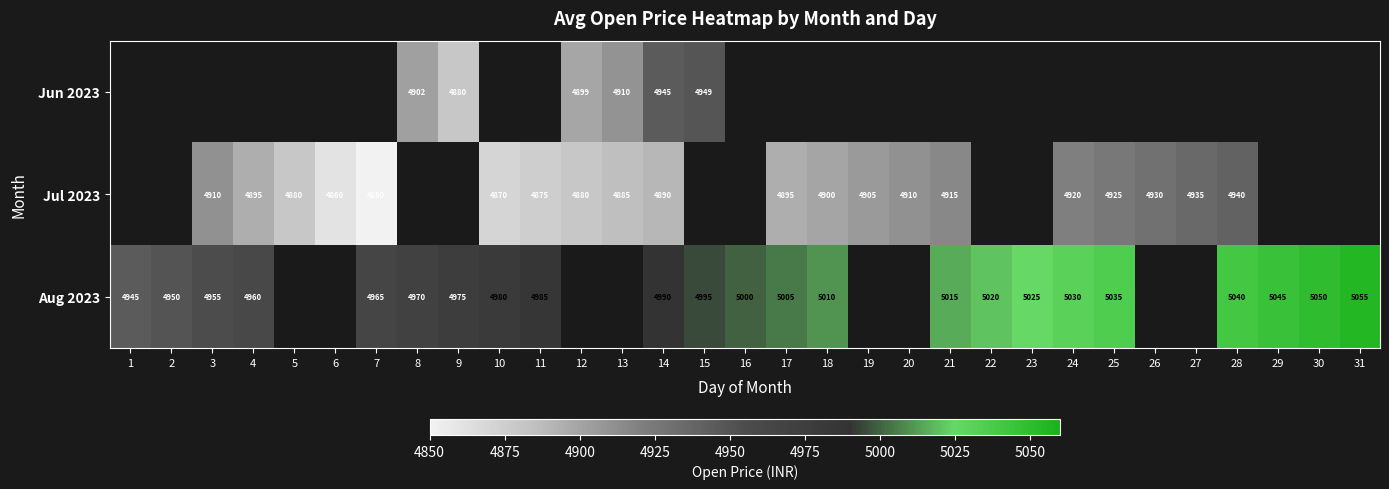

How many values in Jul 2023 are above zero?

20